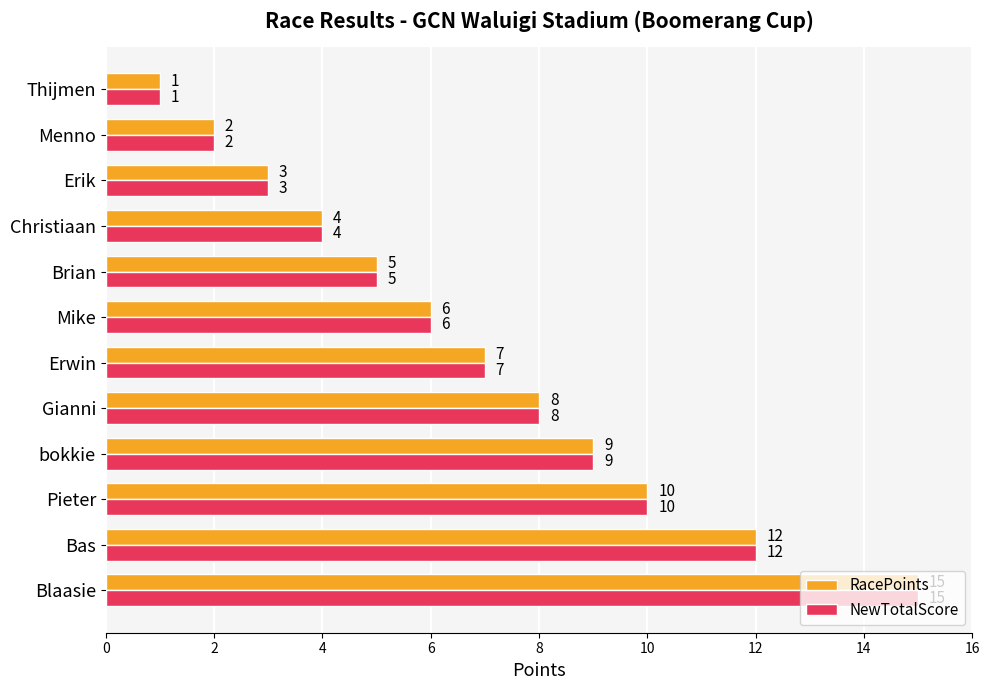

Is the value of NewTotalScore at Pieter greater than the value of RacePoints at Thijmen?

Yes